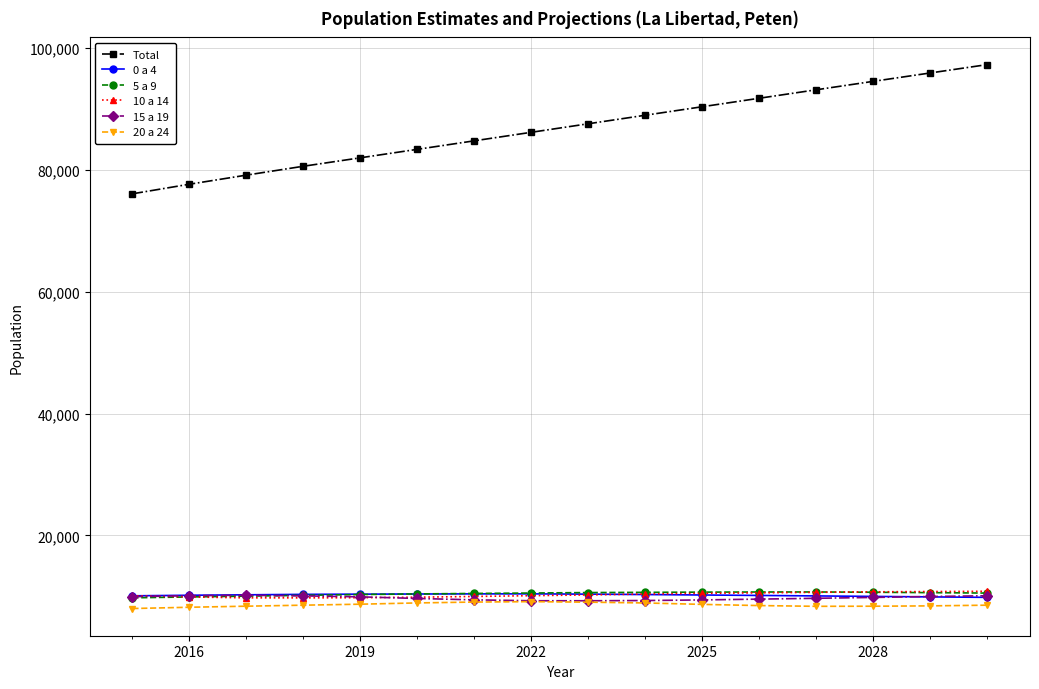

Which series has the largest total across all categories?

Total